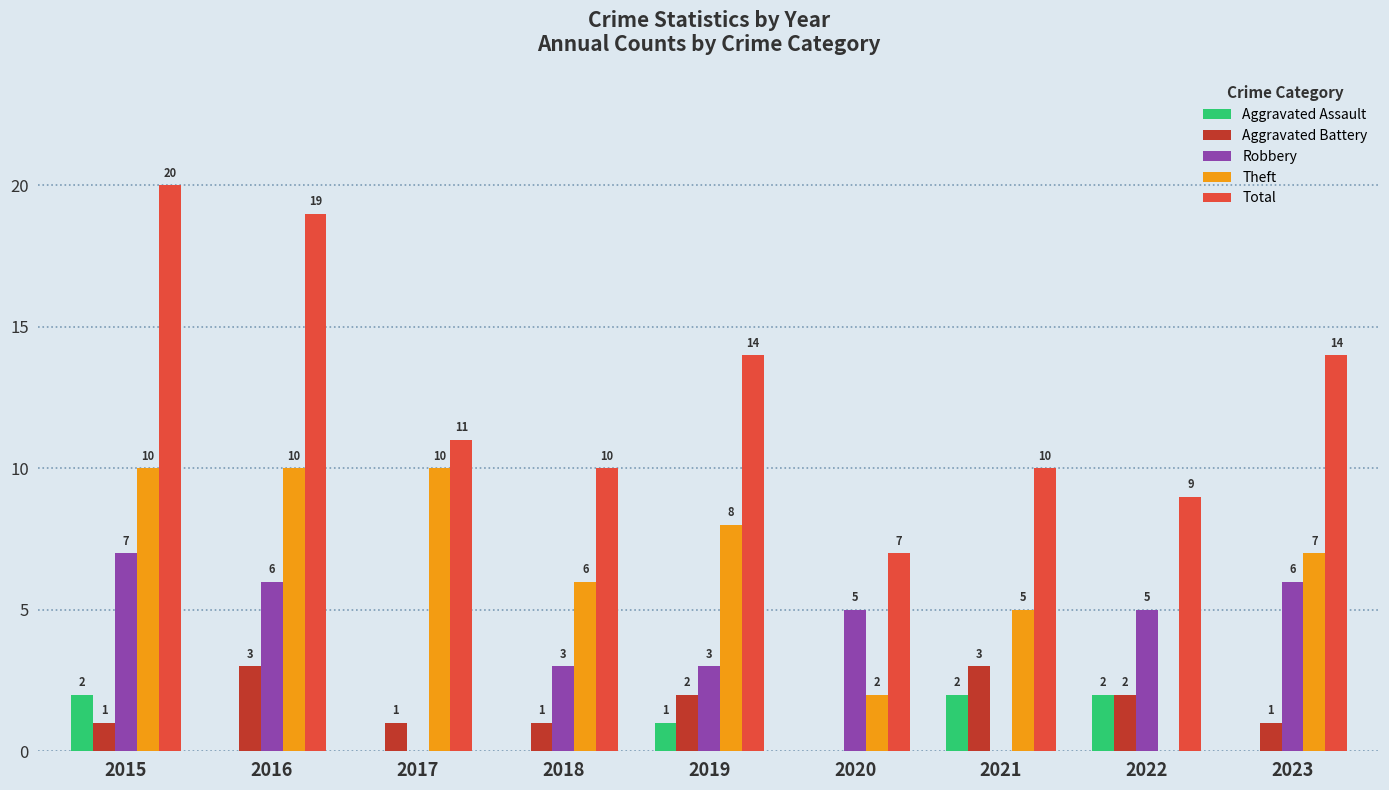

Which category has the highest value in the Total series?

2015